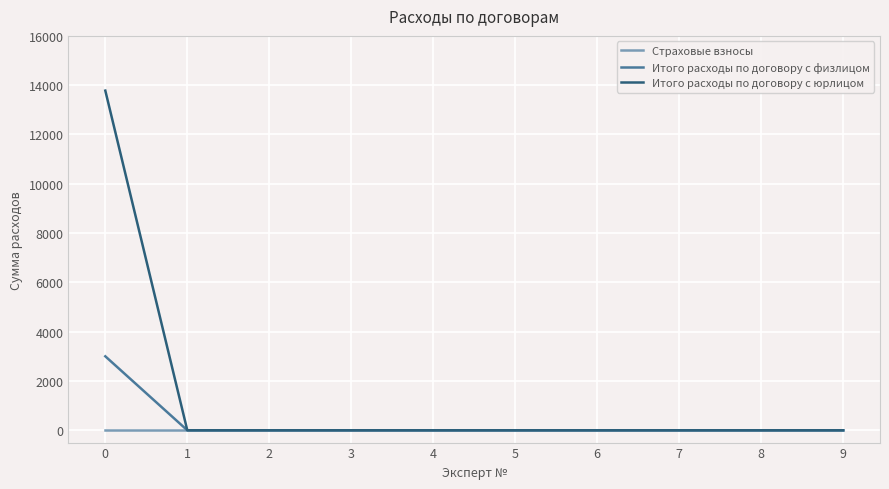

The value of Итого расходы по договору с физлицом at 8 is 0. True or false?

True